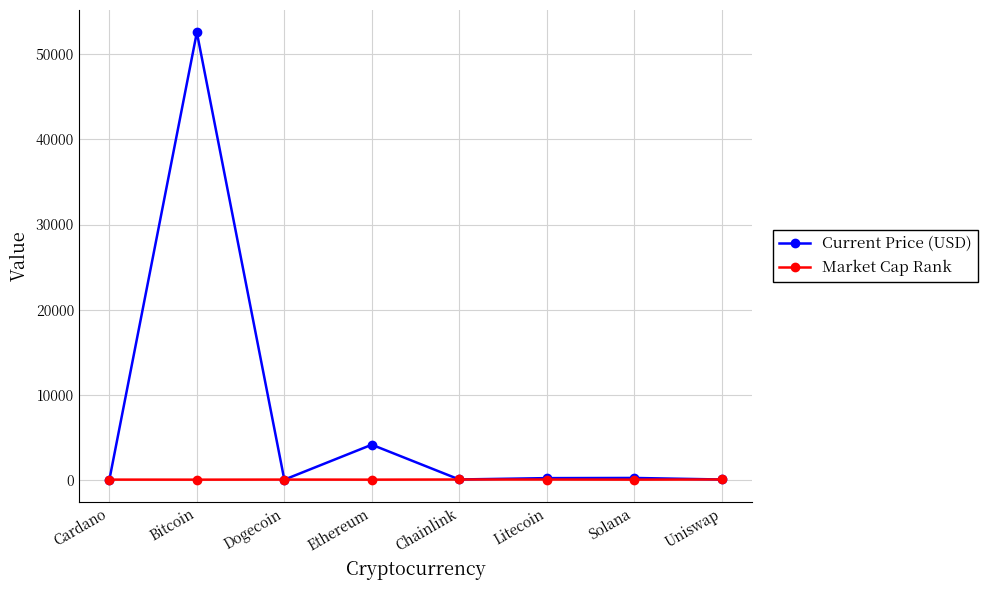

True or false: Current Price (USD) has more than 2 points higher than both neighbors.

True